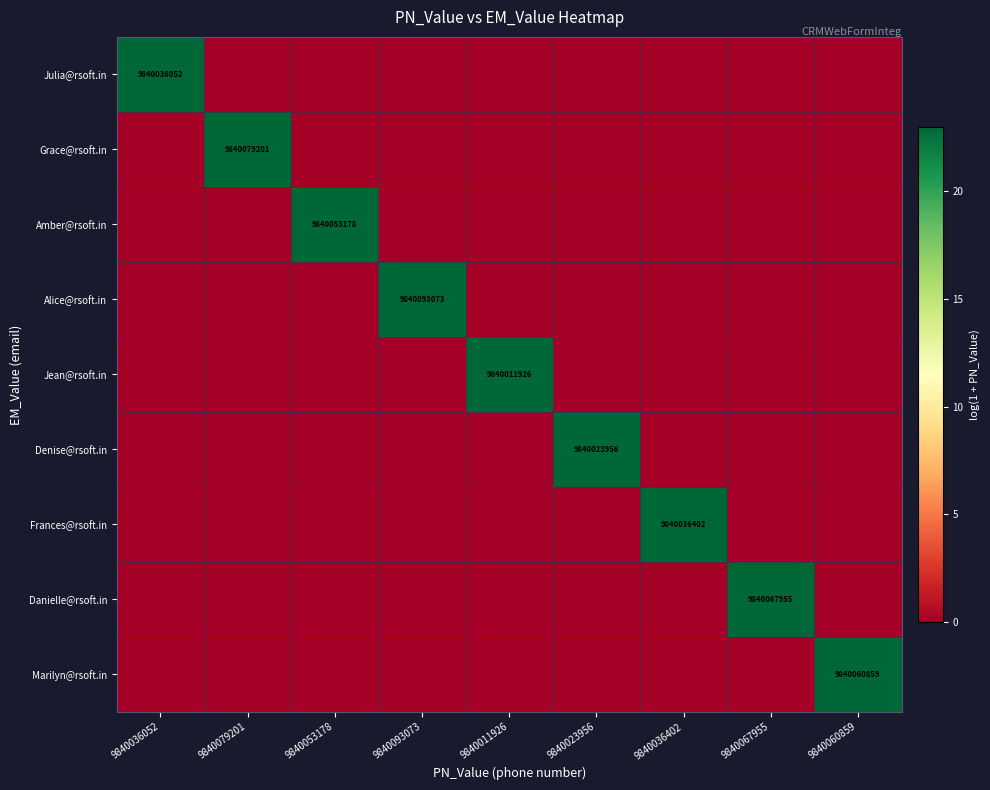

The value of Marilyn@rsoft.in at 9840060859 is 2860615088. True or false?

False